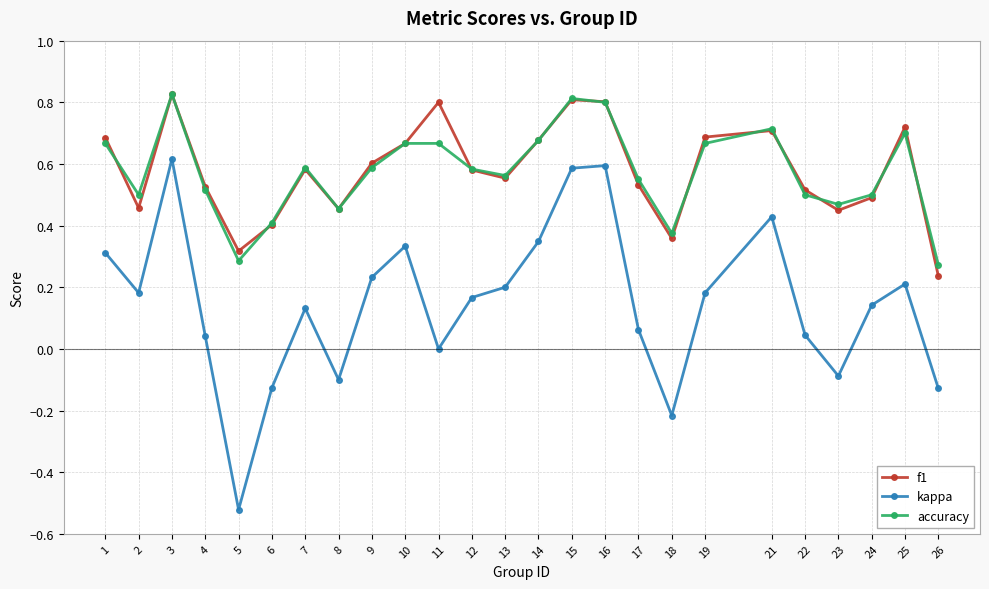

The value of f1 at 17 is 0.5. True or false?

True